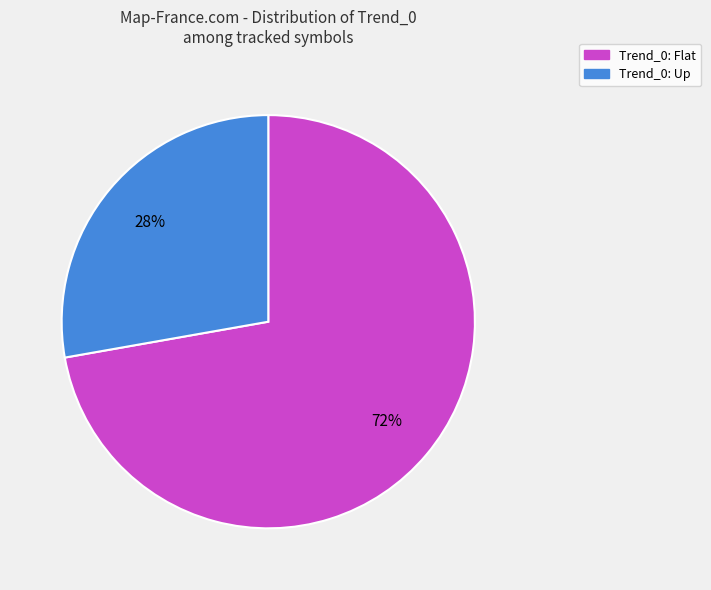

Is there a majority slice in this chart?

Yes